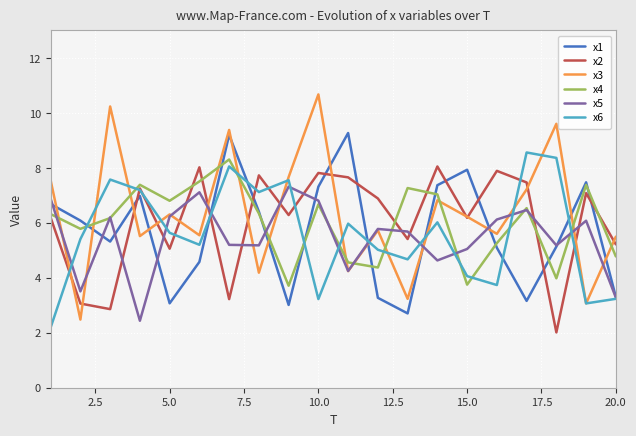

True or false: x1 and x3 cross at least once.

True